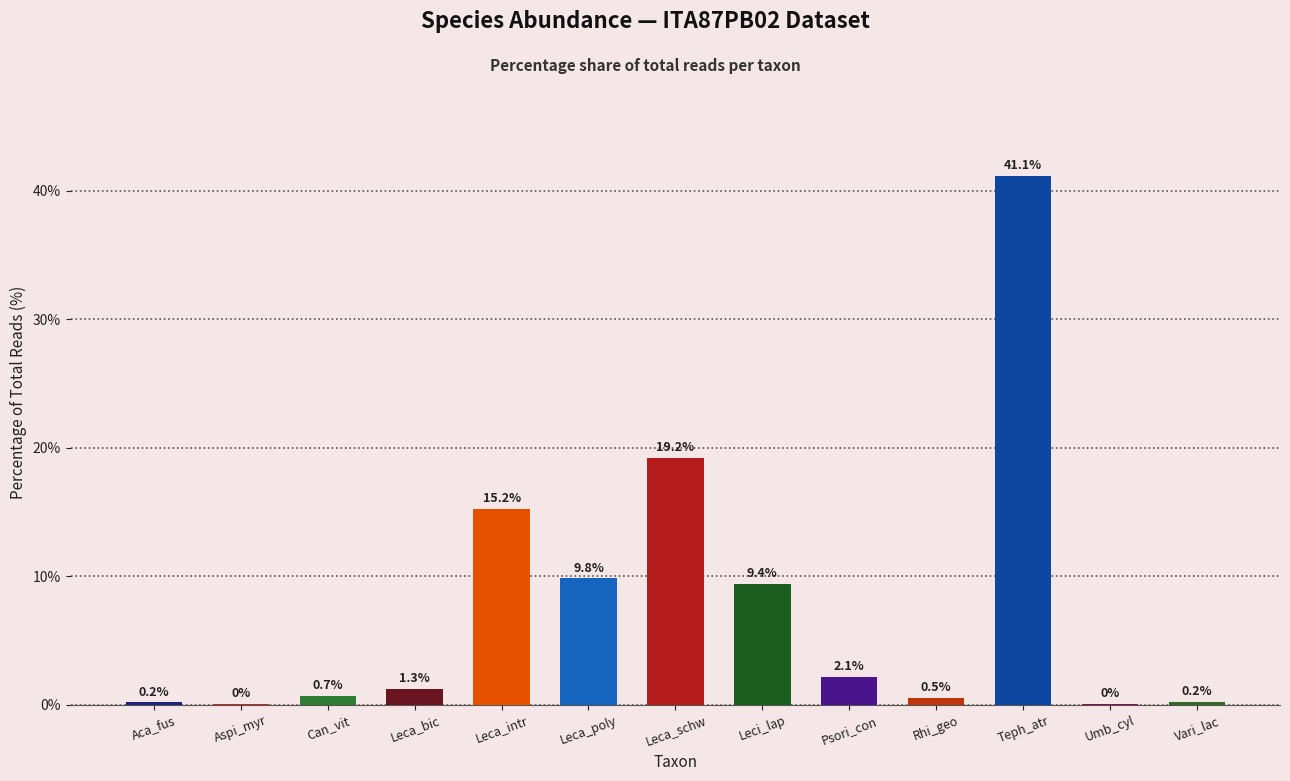

The value at Rhi_geo is 0.5. True or false?

True